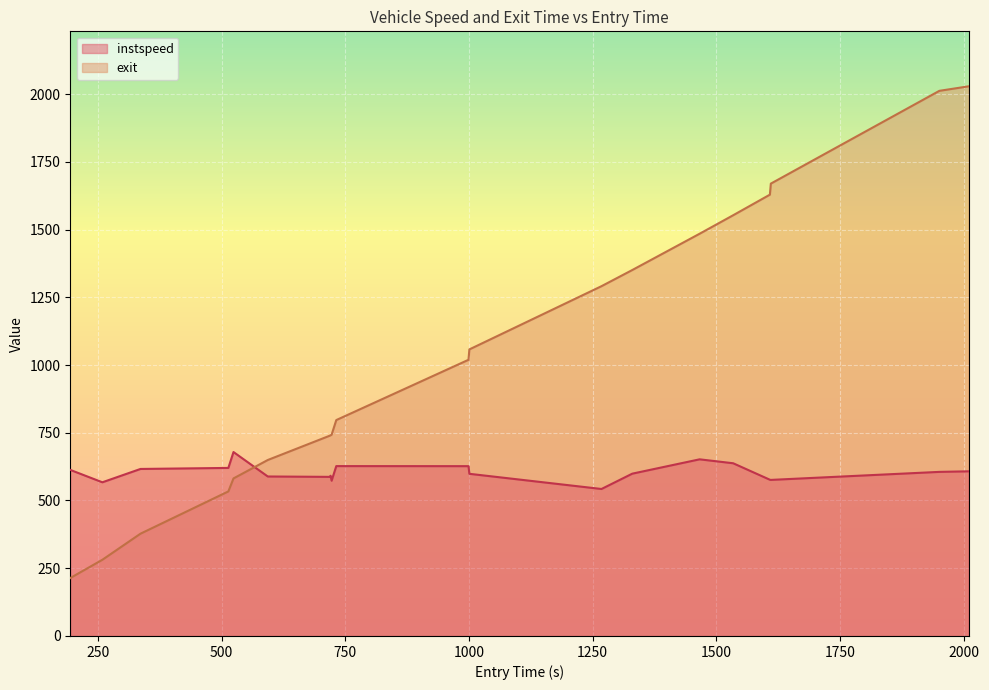

Where does the instspeed series first go above 605?

194.33772453154256